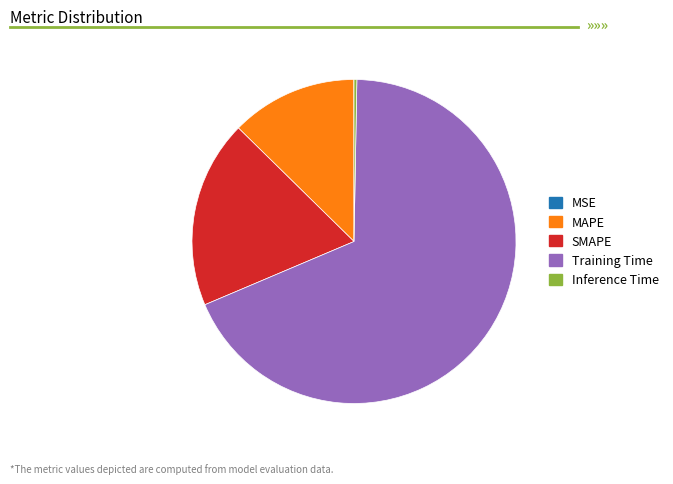

Combined, do Inference Time and Training Time account for over 50%?

Yes